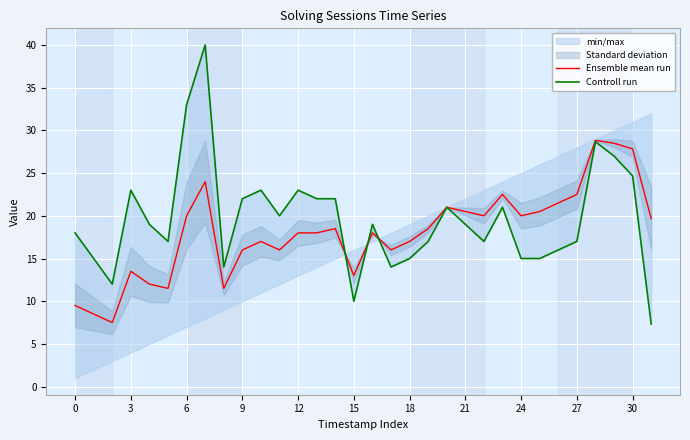

How many categories are shown in the chart?

32